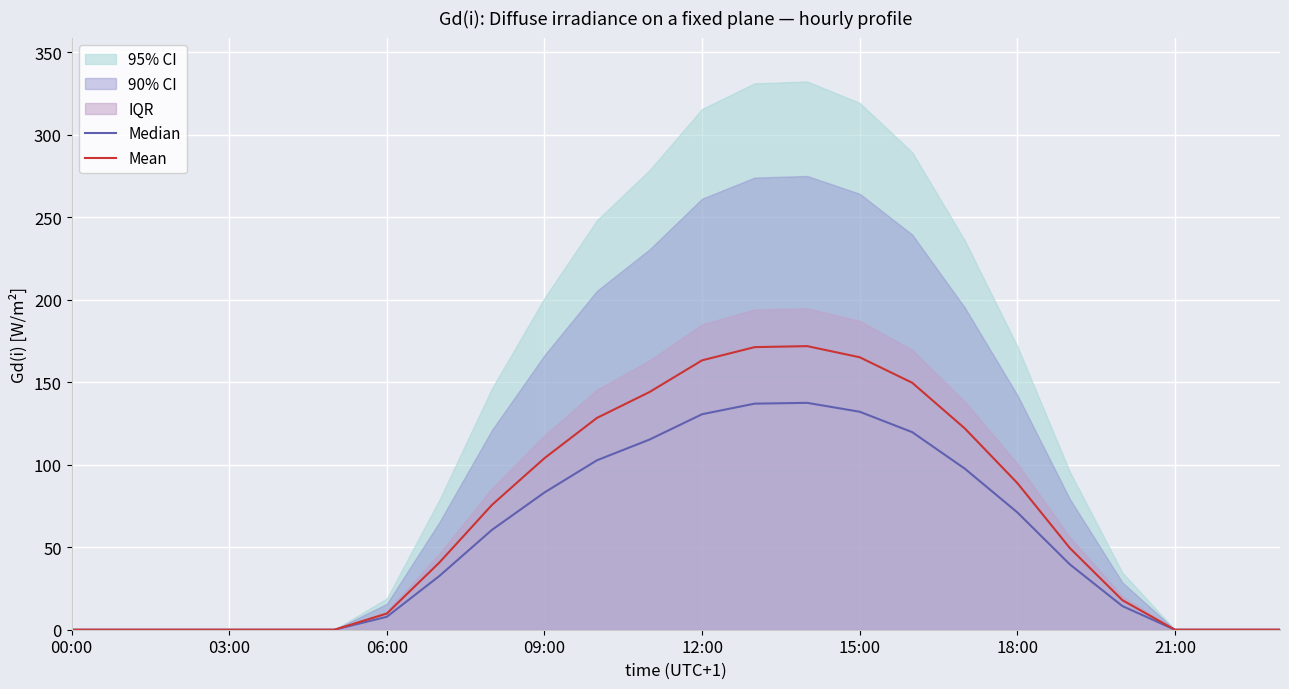

Rank the series by their average value, from highest to lowest.

Mean, Median